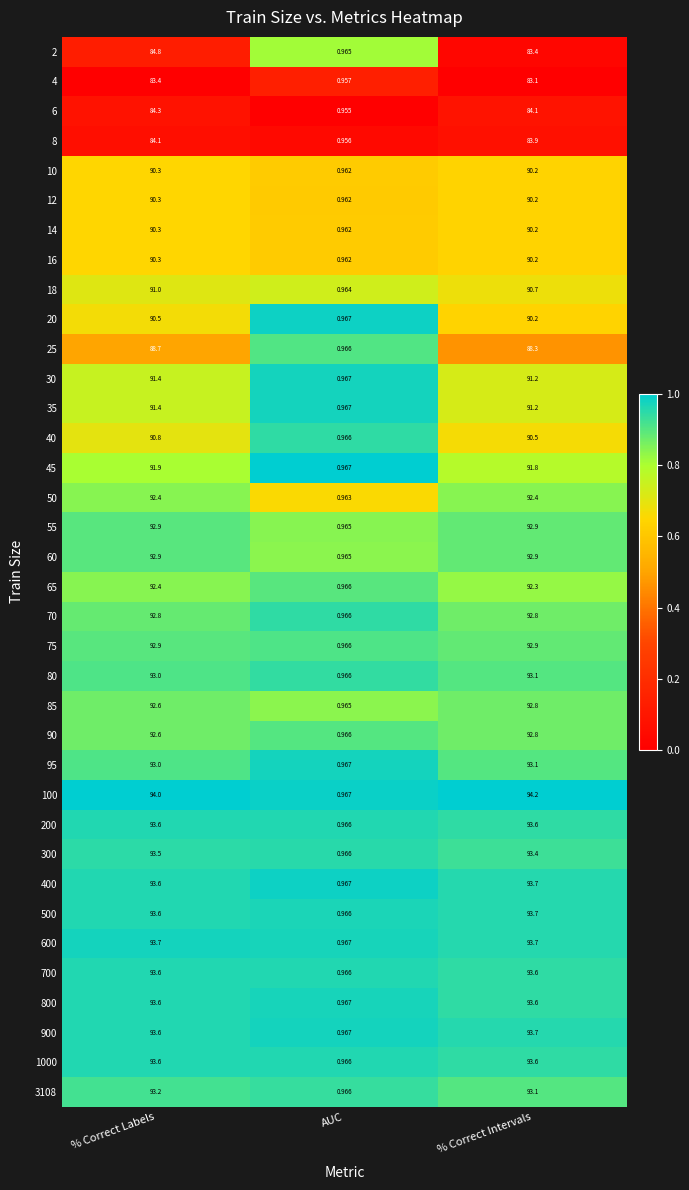

Is the value of 25 at % Correct Intervals greater than the value of 70 at AUC?

Yes